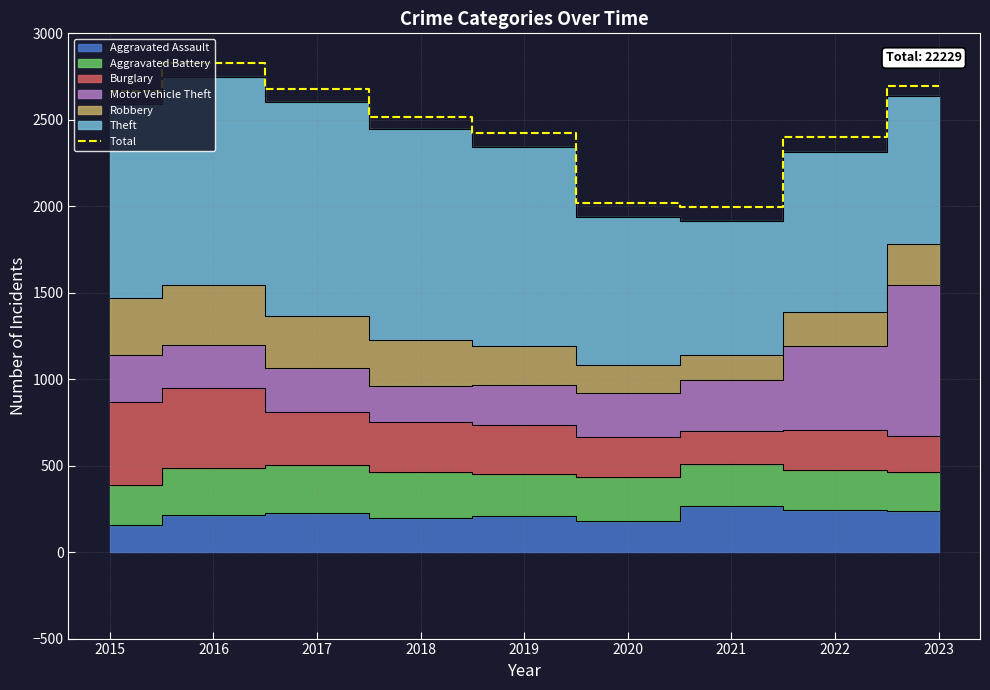

How many interior local valleys (lower than both neighbors) does the data have?

1